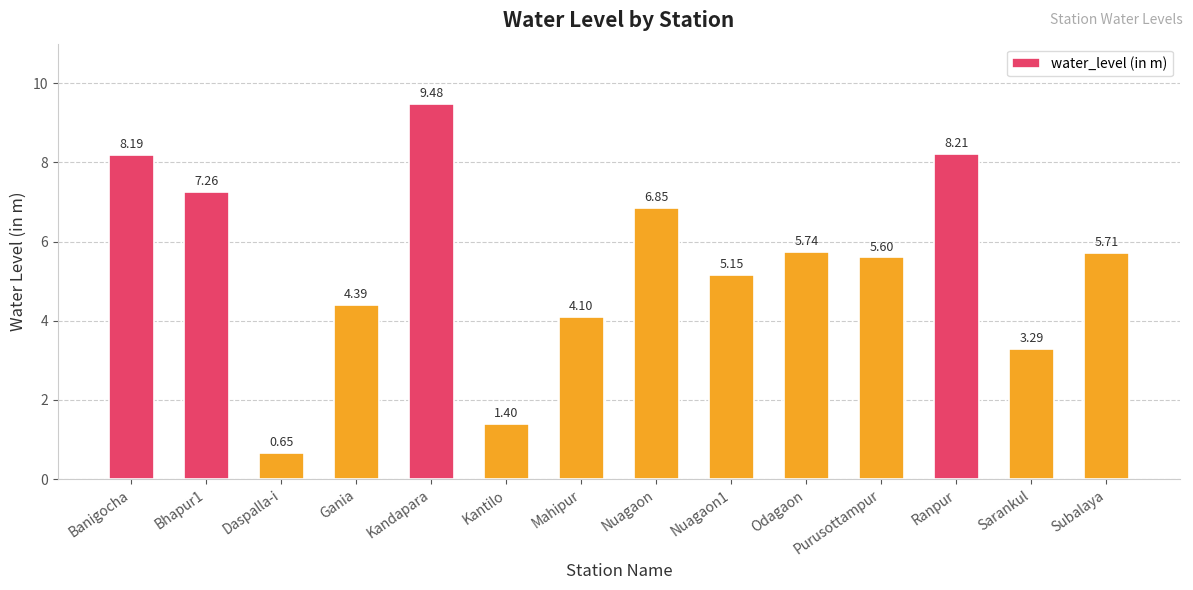

Are the bars horizontal?

No